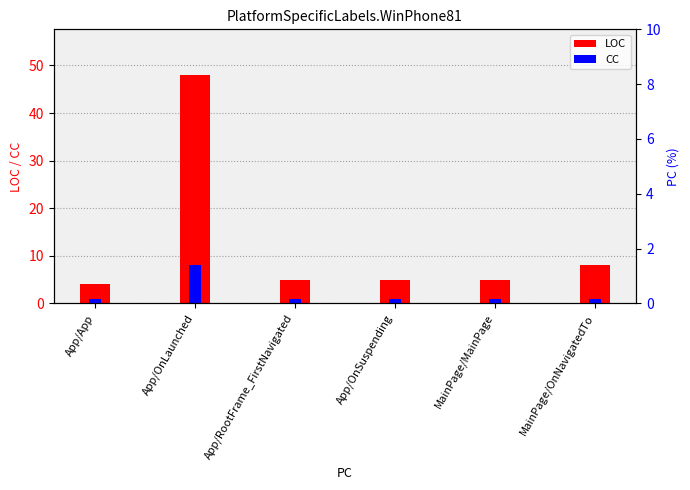

Rank the categories by LOC value from highest to lowest.

App/OnLaunched, MainPage/OnNavigatedTo, App/RootFrame_FirstNavigated, App/OnSuspending, MainPage/MainPage, App/App